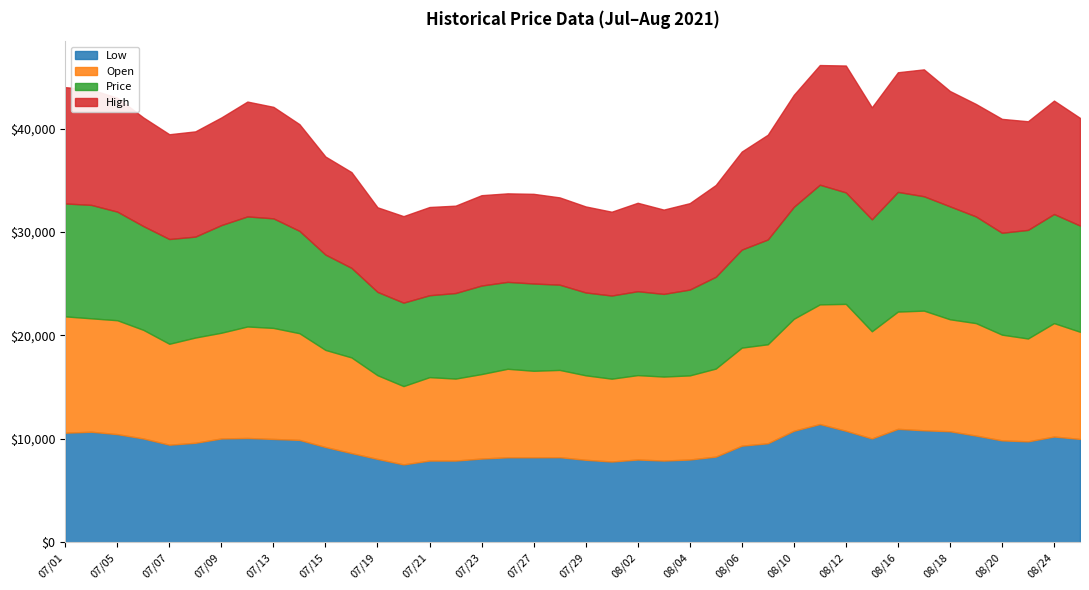

The High series shows 2536.7 at 07/15. True or false?

False